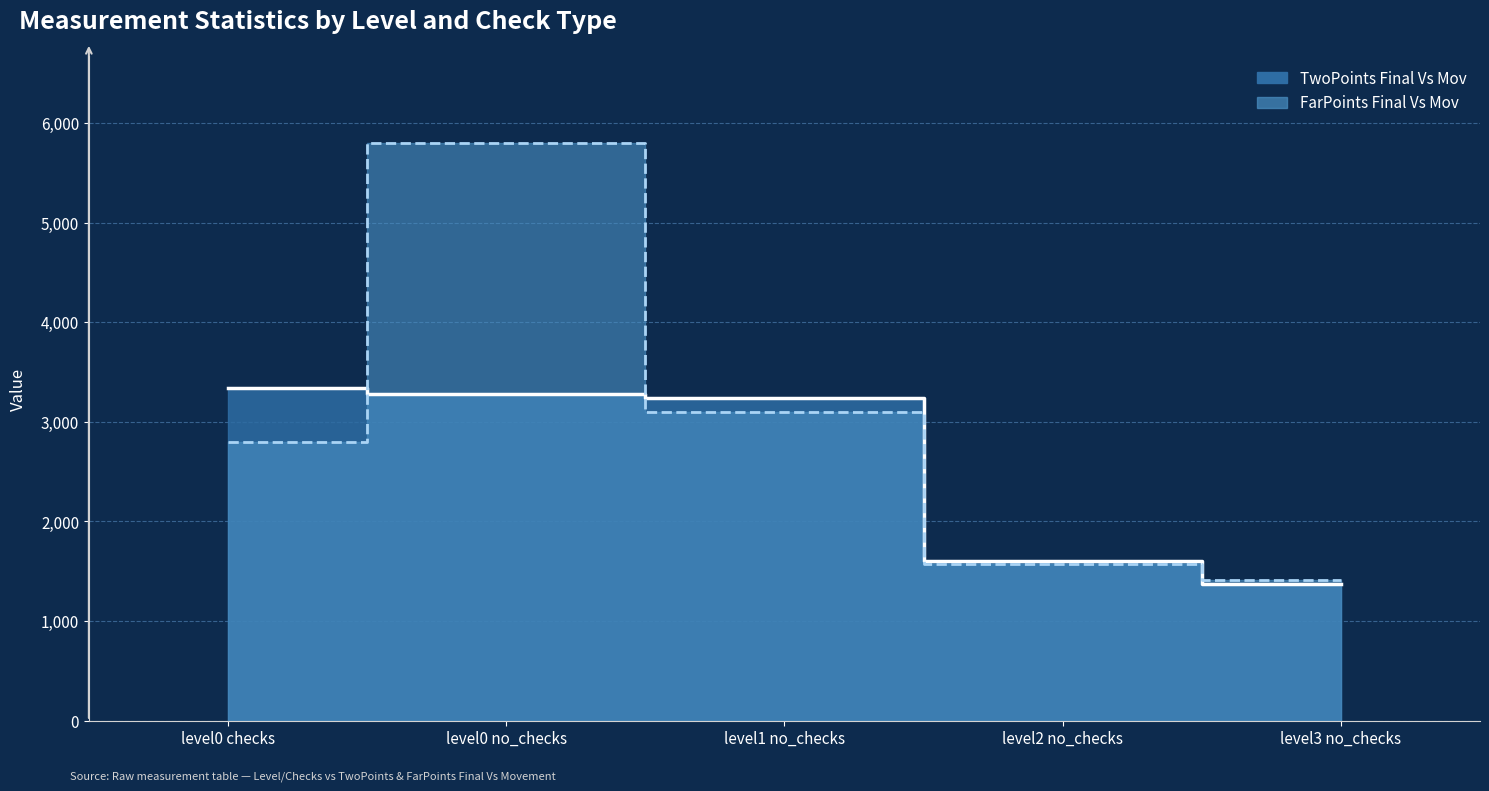

What is the label of the 5th point from the left?

level3 no_checks